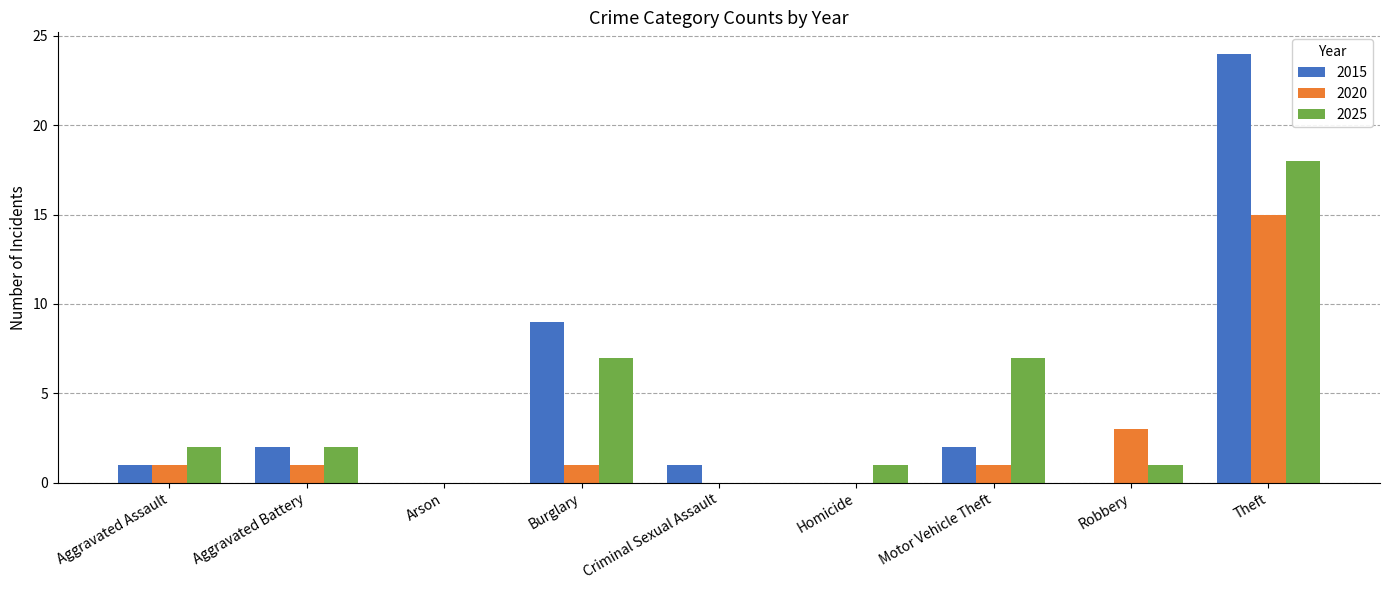

What is the total value across all series at Theft?

57